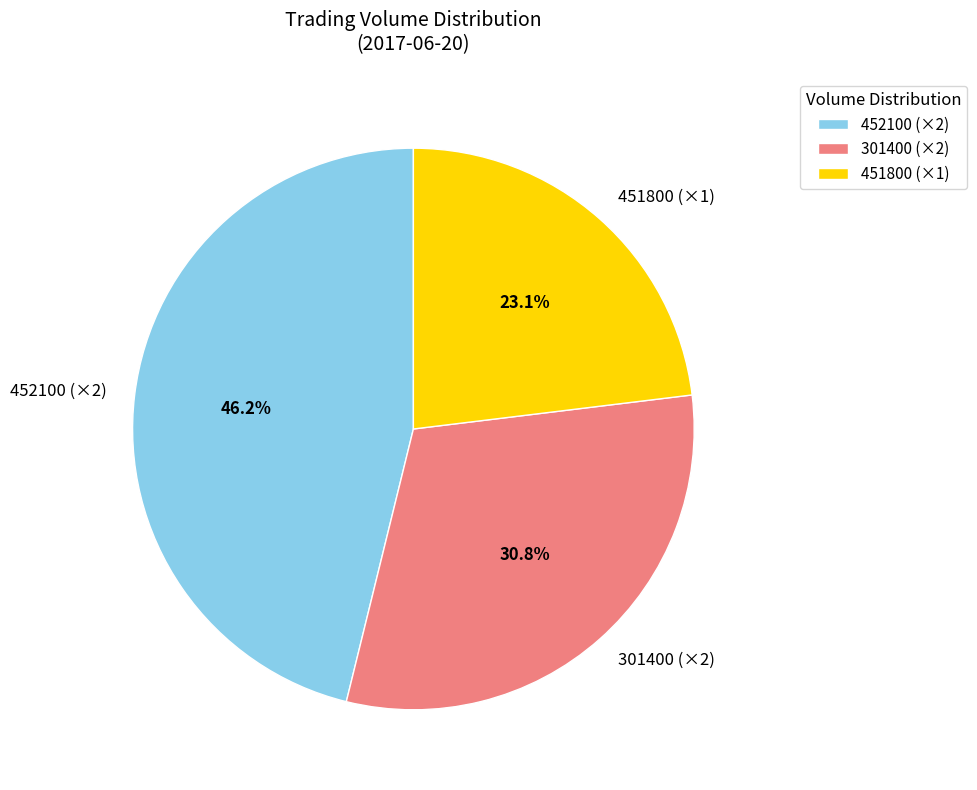

Does any single category account for the majority?

No